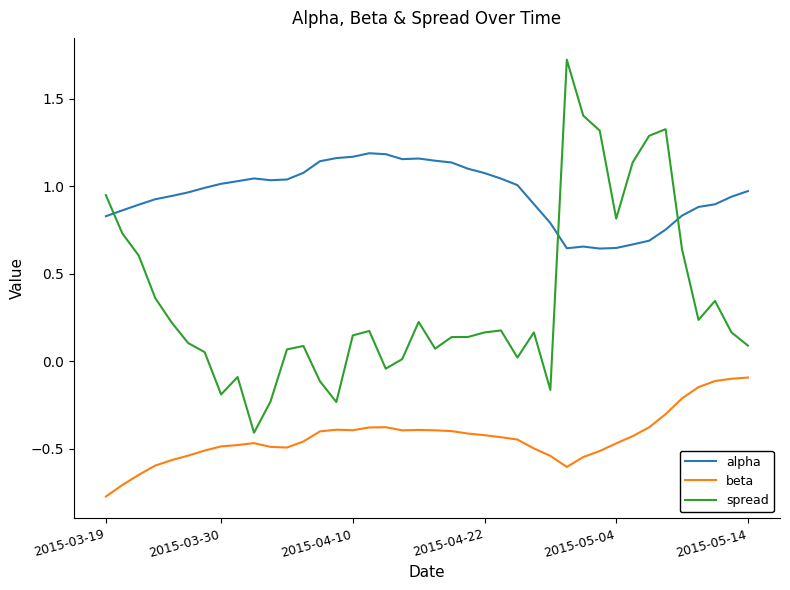

Rank the series by their average value, from highest to lowest.

alpha, spread, beta